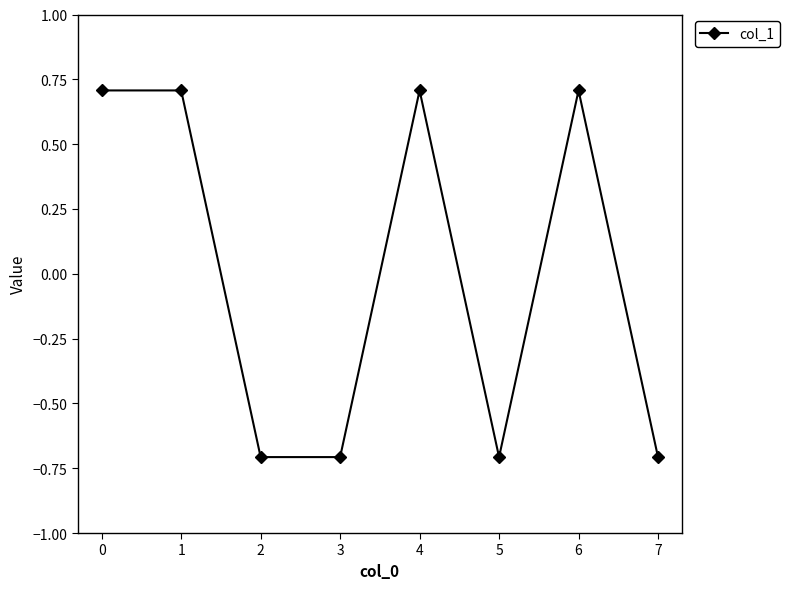

What is the difference between the values at 0 and 3?

1.4